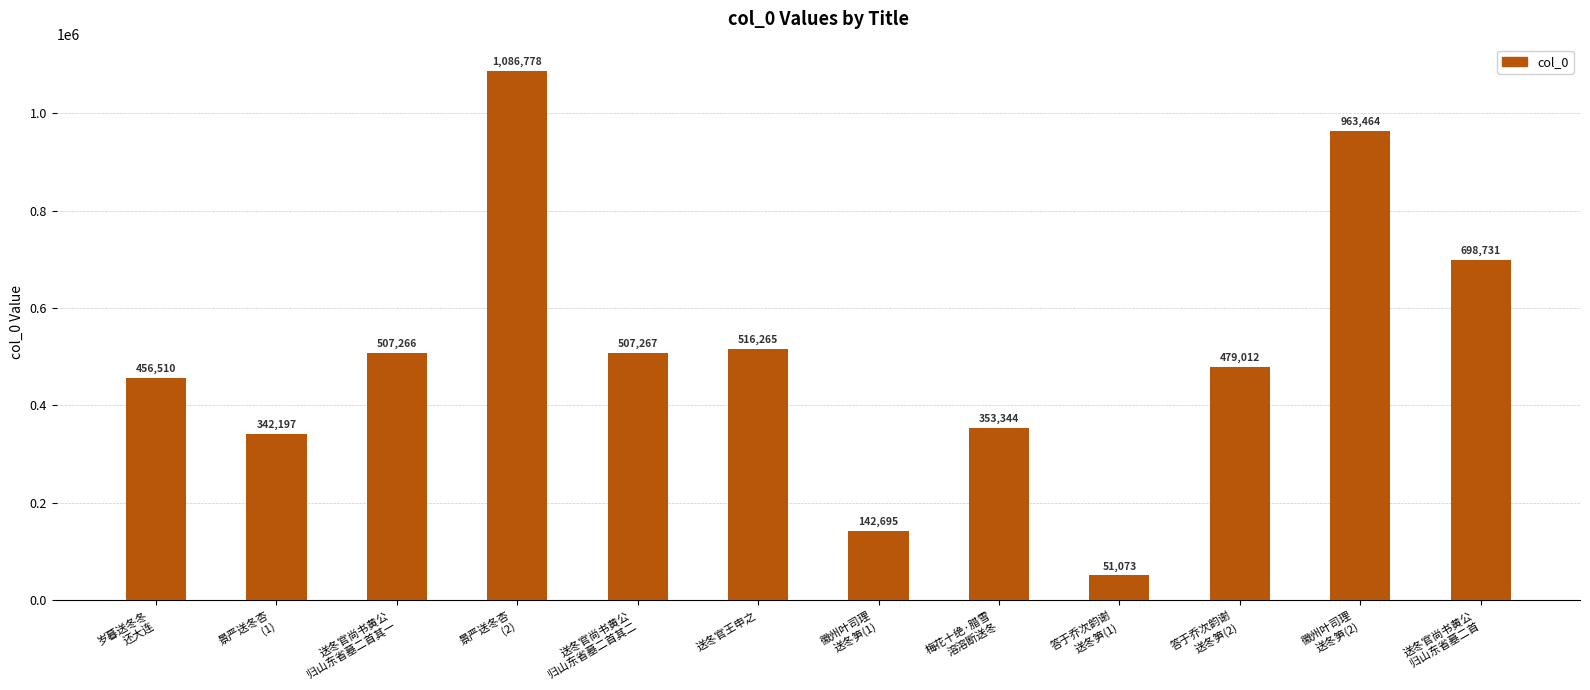

Approximately how many times larger is the value at 徽州叶司理
送冬笋(1) compared to 徽州叶司理
送冬笋(2)?

0.1